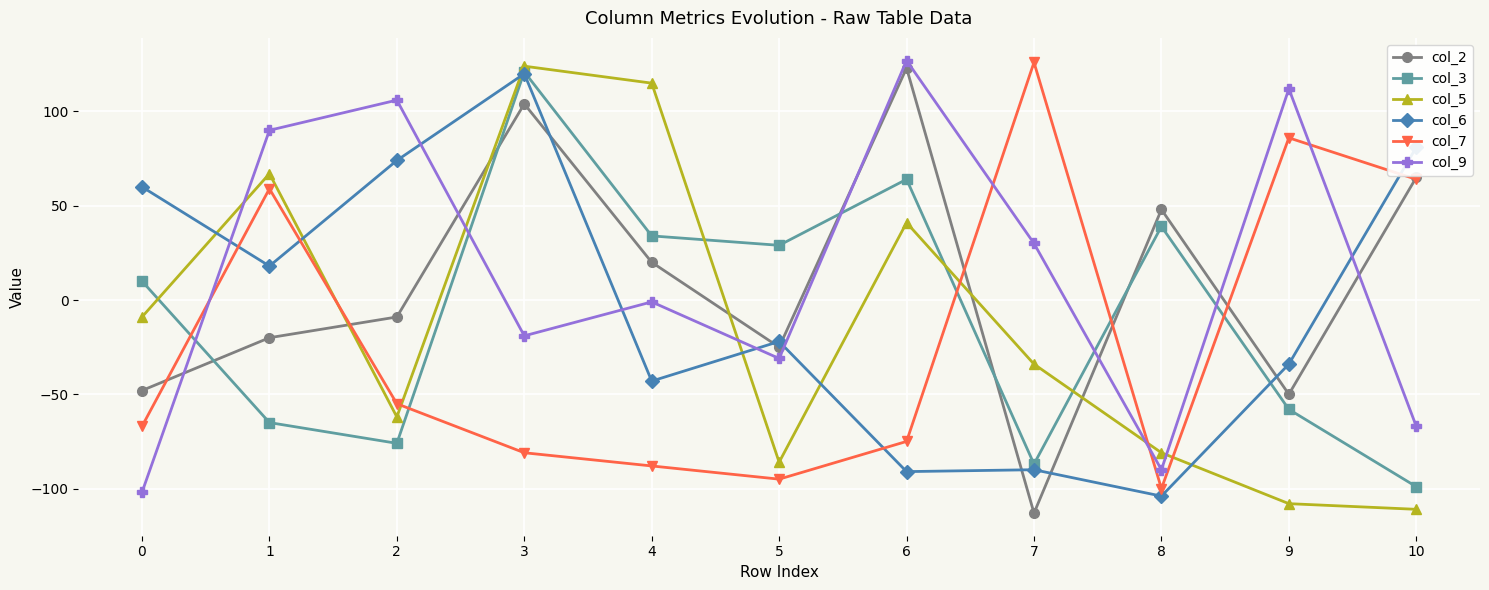

Is it true that col_2 equals 26 at 8?

False